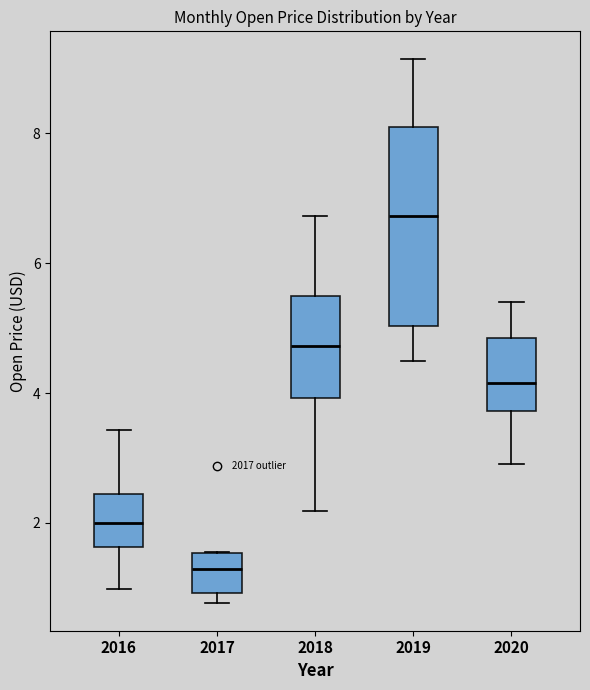

Reading left to right, transcribe this box plot: for each box, give where its median line is, the range the box spans, and where its two whiskers end, as read against the y-axis. The values are not printed on the chart, so give them approximately, as read against the axis.

2016: median 2.0, box 1.6 to 2.4, whiskers 1.0 to 3.4
2017: median 1.2, box 1.0 to 1.6, whiskers 0.8 to 1.6
2018: median 4.8, box 4.0 to 5.4, whiskers 2.2 to 6.8
2019: median 6.8, box 5.0 to 8.0, whiskers 4.6 to 9.2
2020: median 4.2, box 3.8 to 4.8, whiskers 3.0 to 5.4